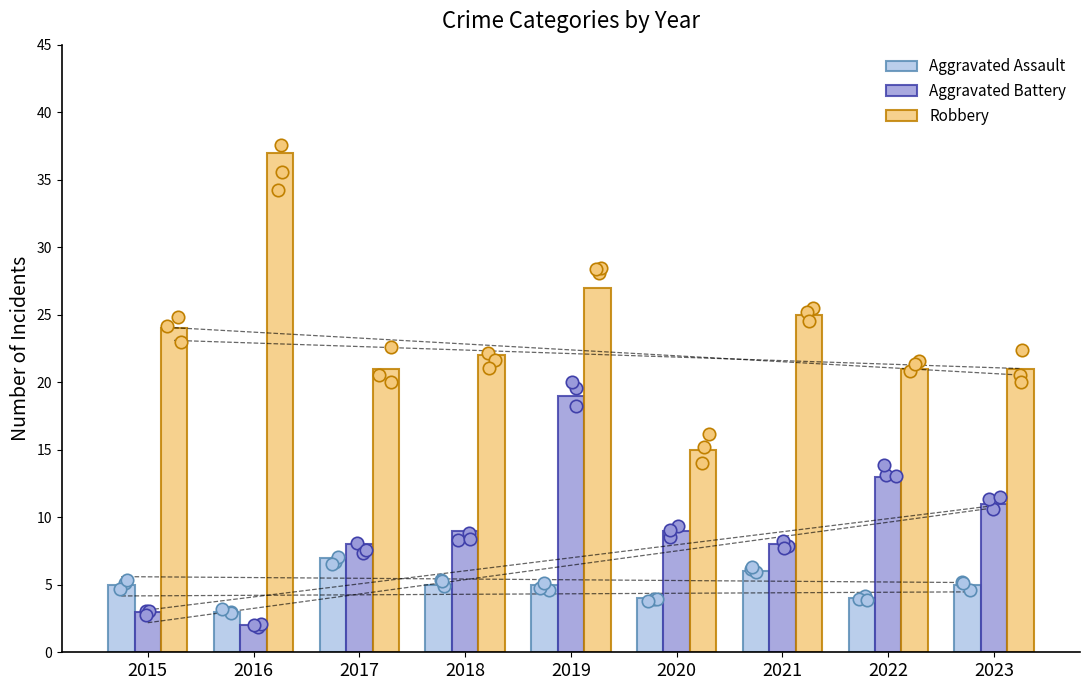

Is the value of Aggravated Battery at 2017 greater than the value of Aggravated Assault at 2022?

Yes